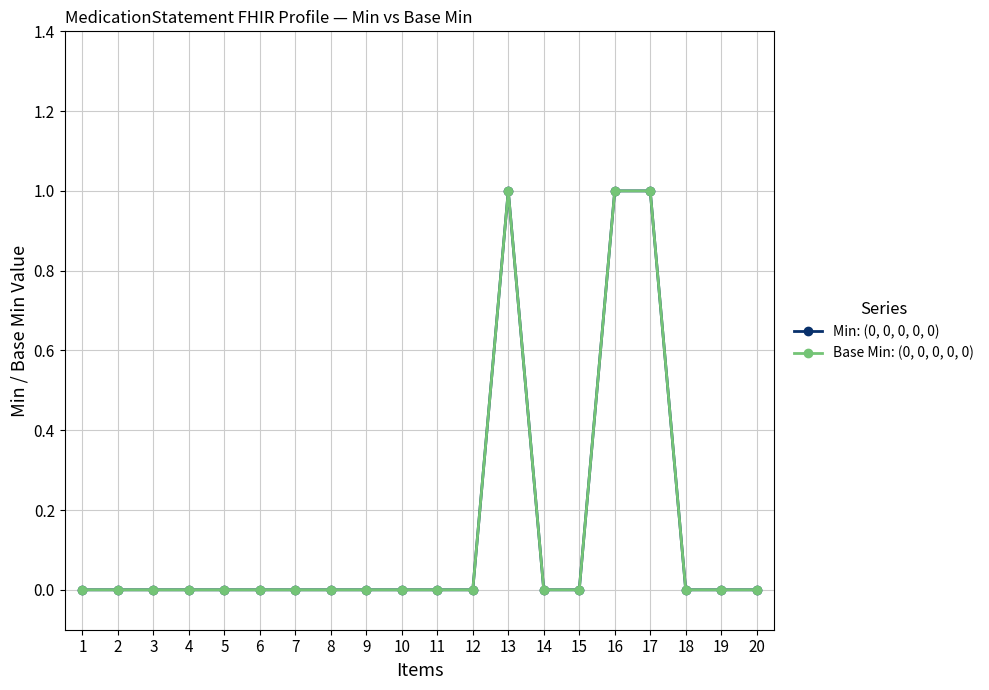

Does the chart have visible grid lines?

Yes